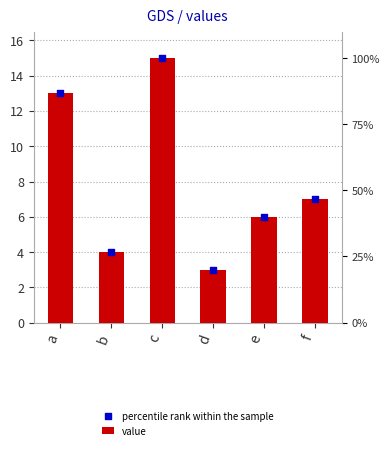

Which series contains the highest Y value?

value